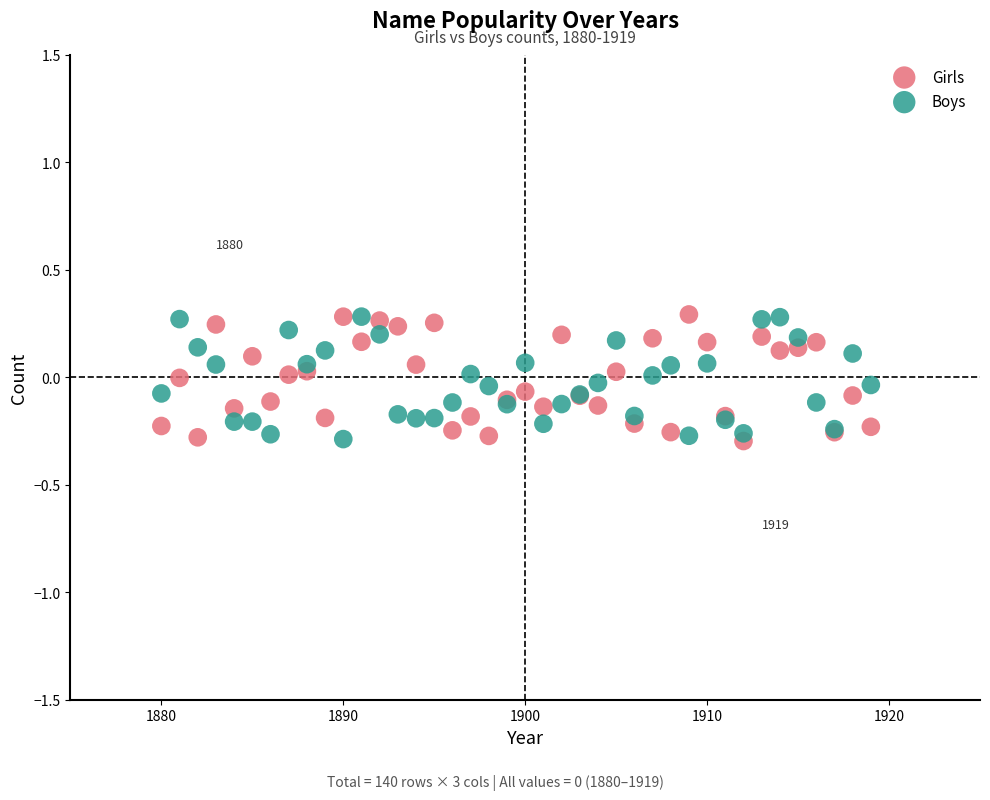

What is the X range (max minus min) for the scatter plot?

39.0